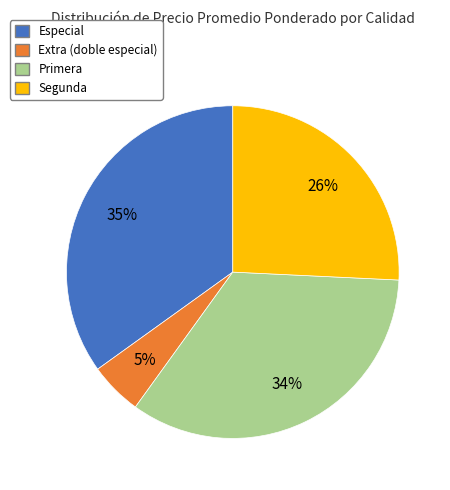

What percentage is the Segunda slice, to the nearest percent?

26%